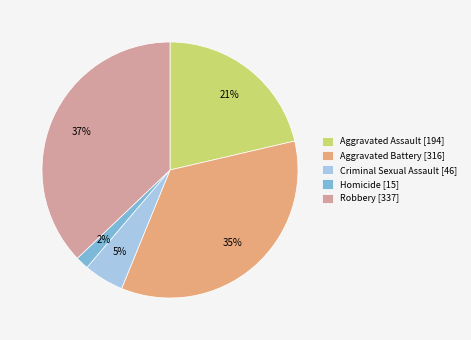

Does any single category account for the majority?

No